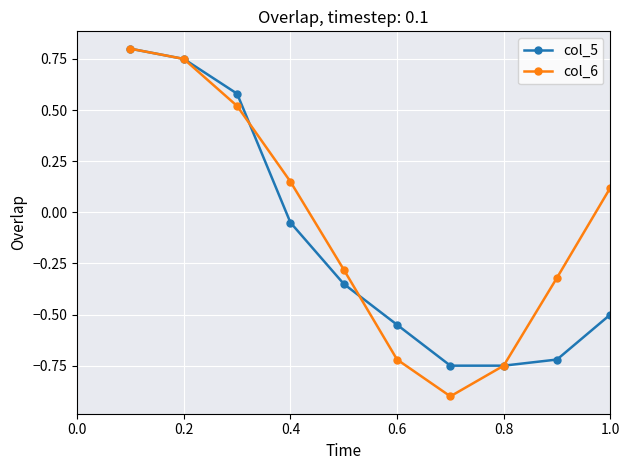

Rank the series by their average value, from highest to lowest.

col_6, col_5